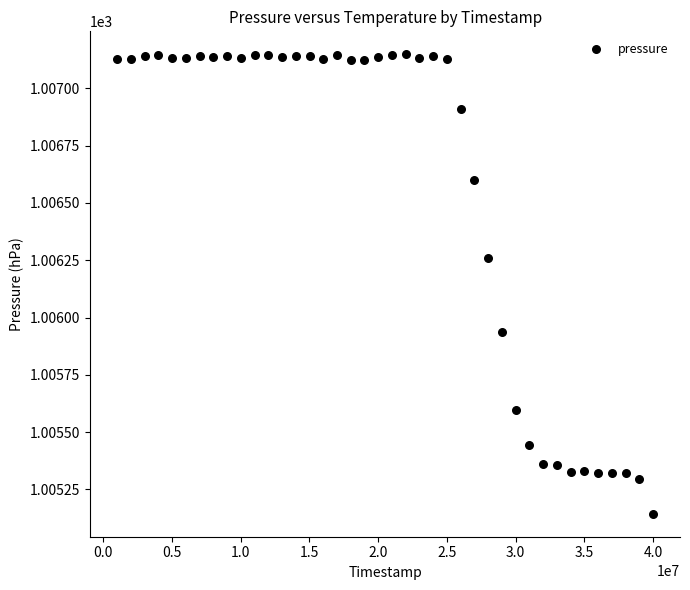

What is the range of X values (max minus min)?

39002000.0